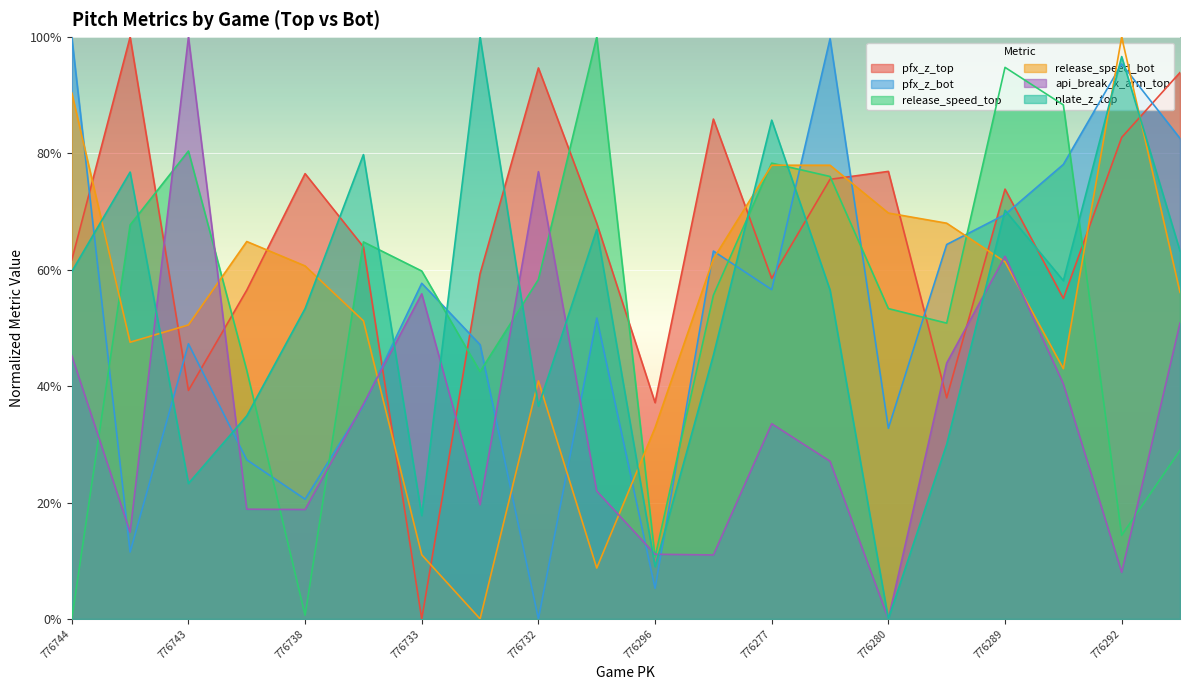

Which label corresponds to the smallest value in the chart?

776733